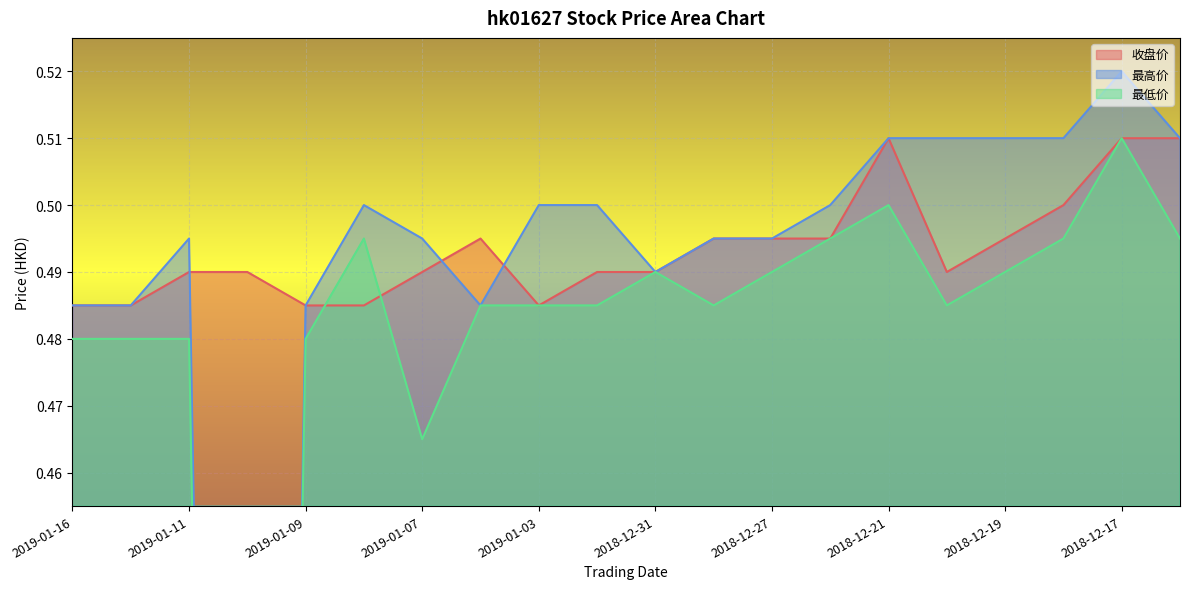

Which has a higher value, 2019-01-03 or 2018-12-20?

2018-12-20